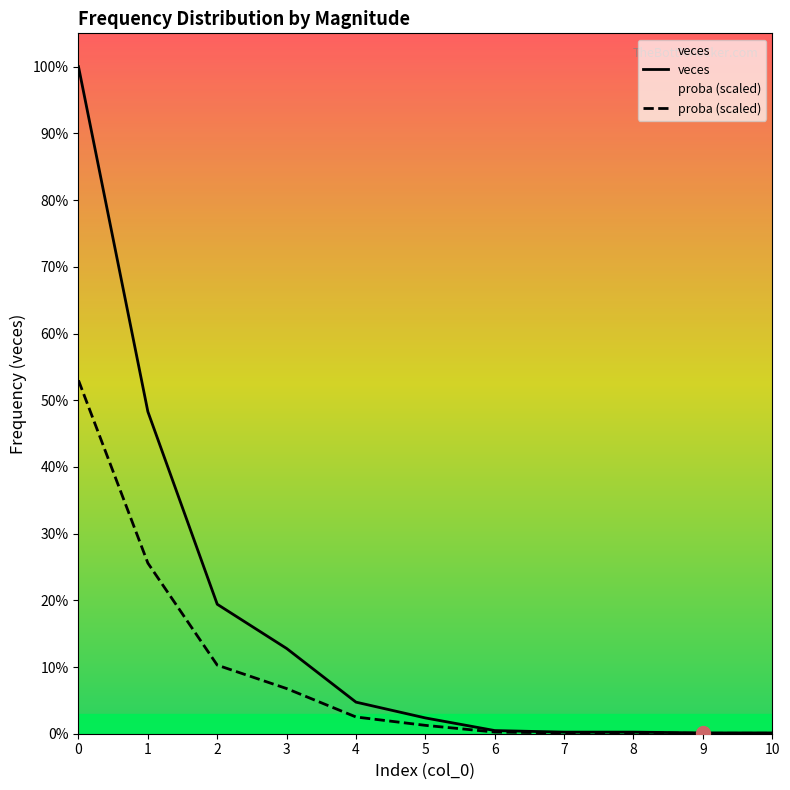

Which series has the largest total across all categories?

veces